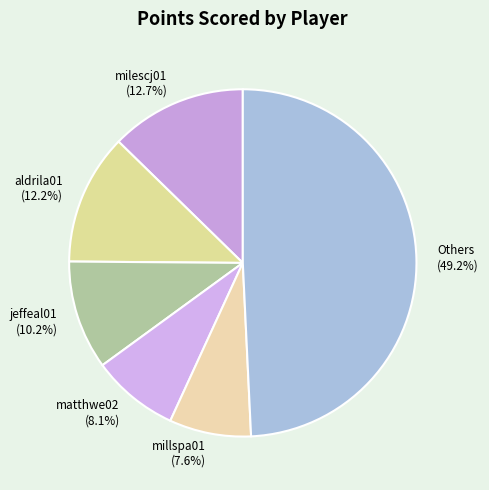

Is there any slice that represents more than half of the pie?

No